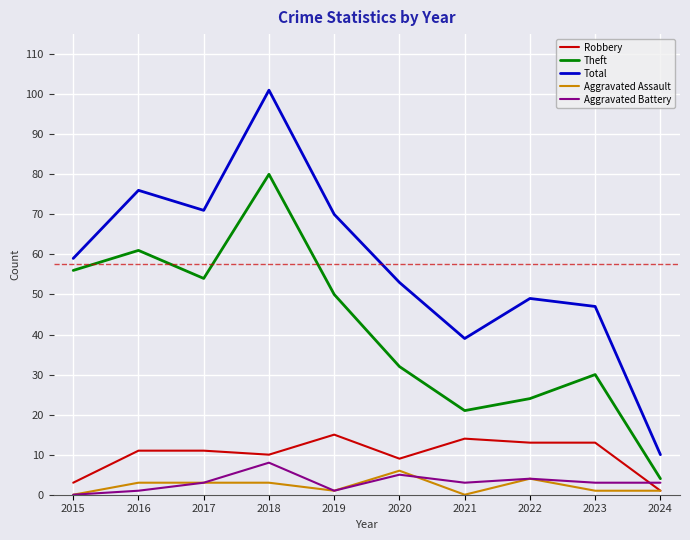

The Theft series shows 45 at 2018. True or false?

False